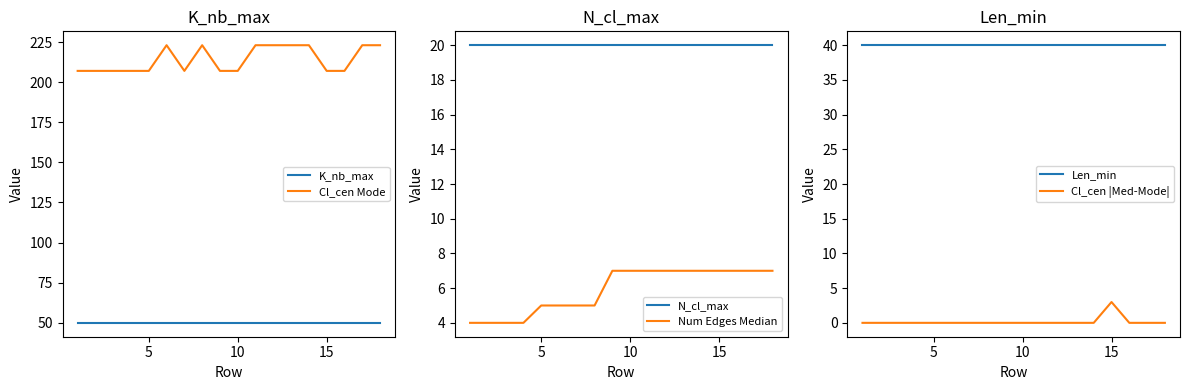

Is it true that Num Edges Median equals 1 at 5?

False